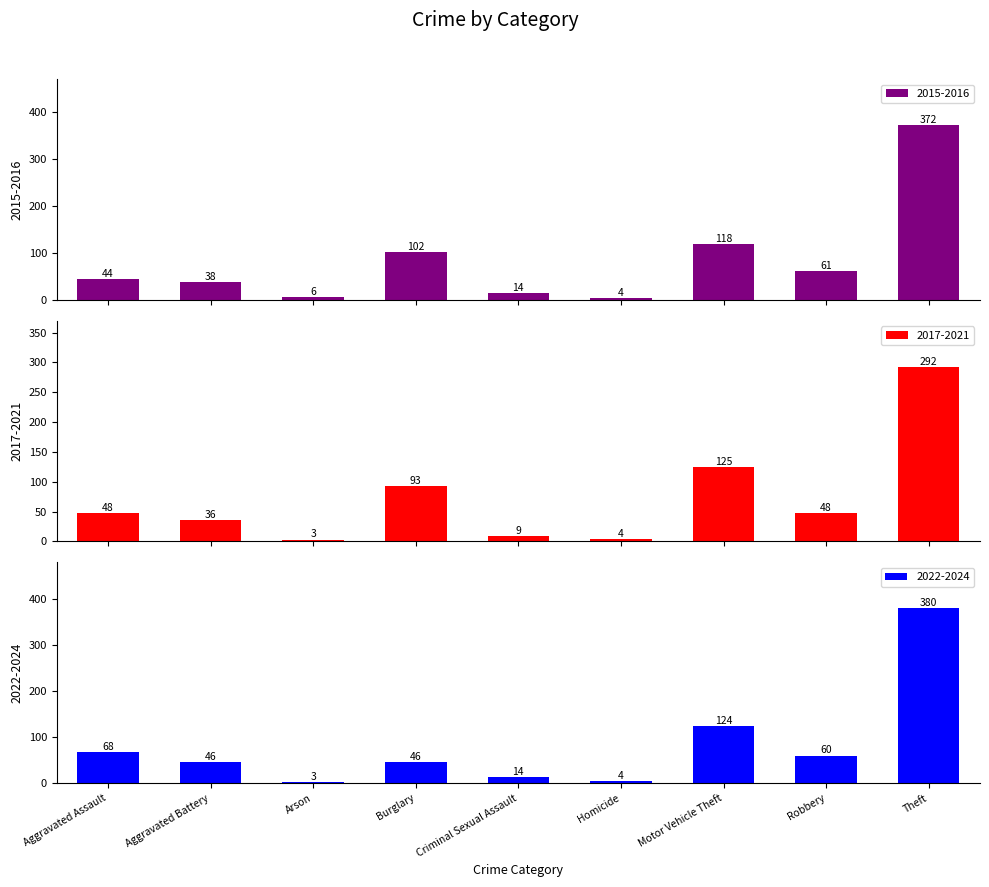

Reading left to right, list all the values displayed in this chart.

2015-2016: 44	38	6	102	14	4	118	61	372
2017-2021: 48	36	3	93	9	4	125	48	292
2022-2024: 68	46	3	46	14	4	124	60	380